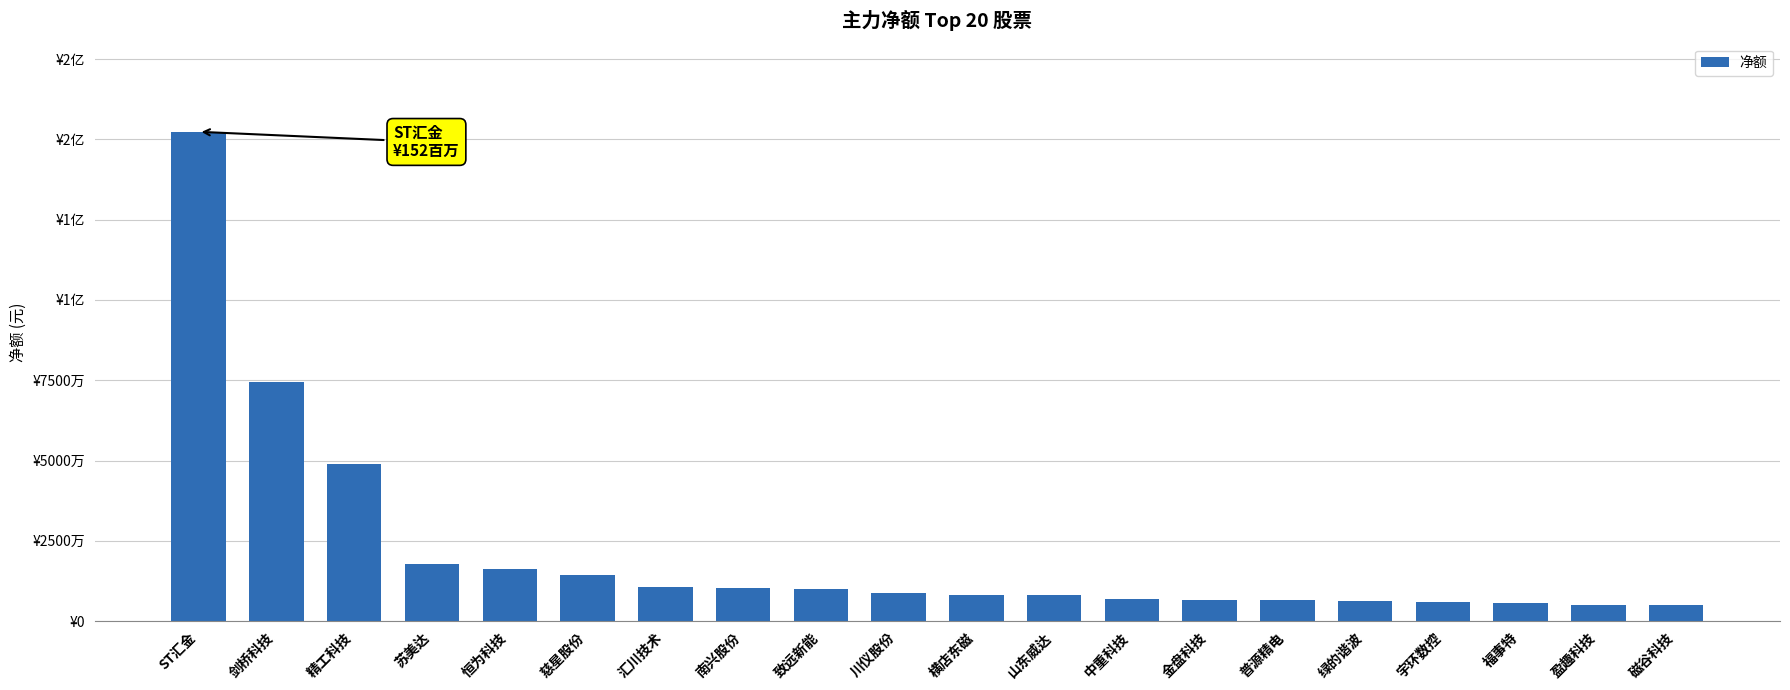

Rank the categories by value from highest to lowest.

ST汇金, 剑桥科技, 精工科技, 苏美达, 恒为科技, 慈星股份, 汇川技术, 南兴股份, 致远新能, 川仪股份, 横店东磁, 山东威达, 中重科技, 金盘科技, 普源精电, 绿的谐波, 宇环数控, 福事特, 盈趣科技, 磁谷科技